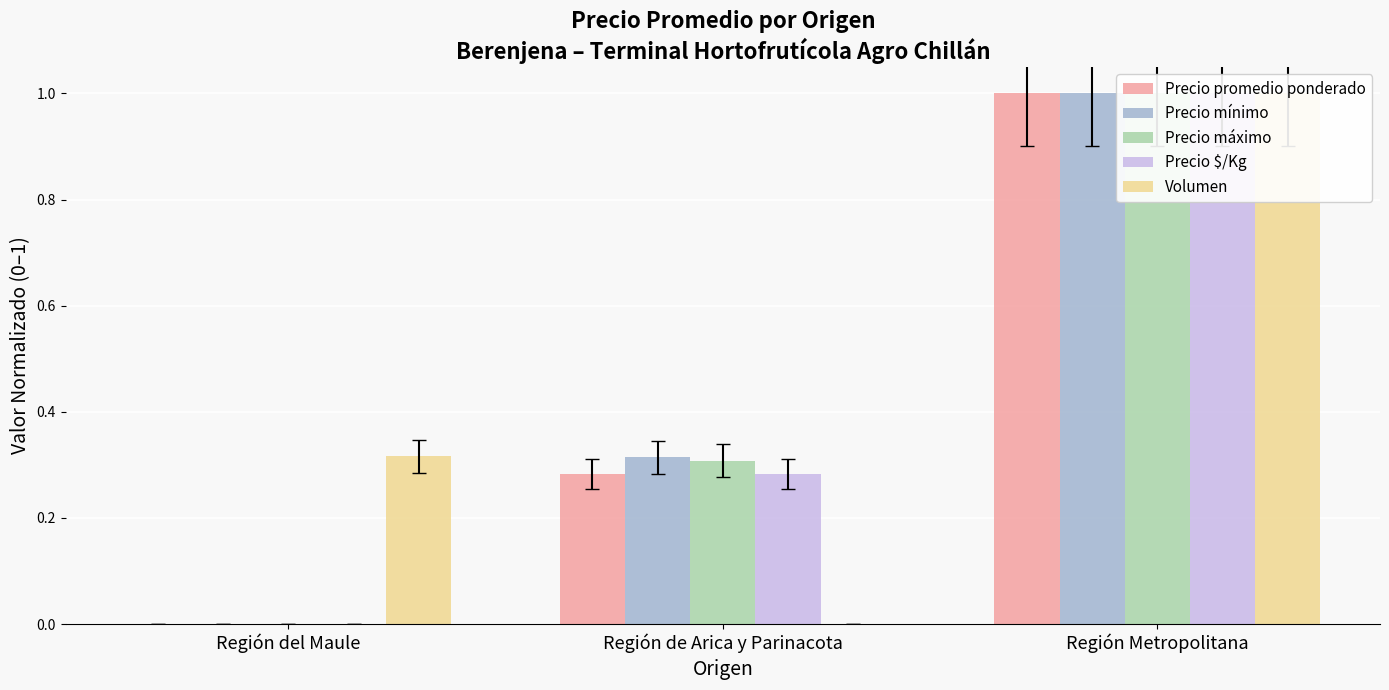

Which series changed the most between Región de Arica y Parinacota and Región Metropolitana?

Volumen